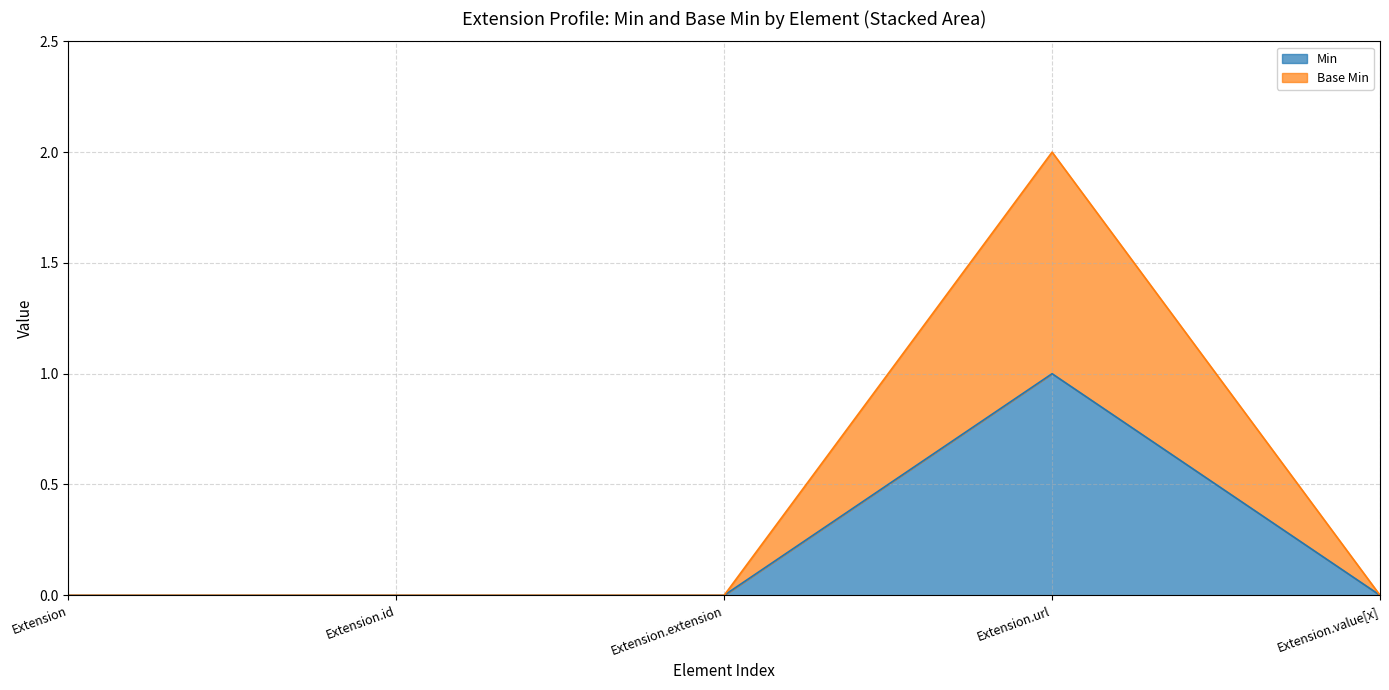

How many values in the Min series exceed 0?

1